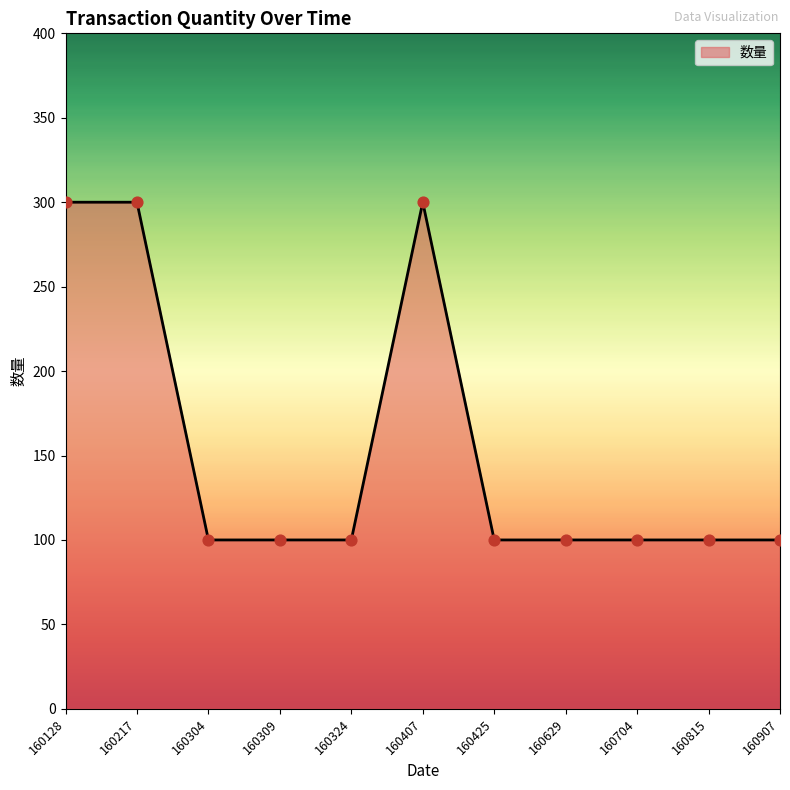

Between 160217 and 160815, which is larger?

160217